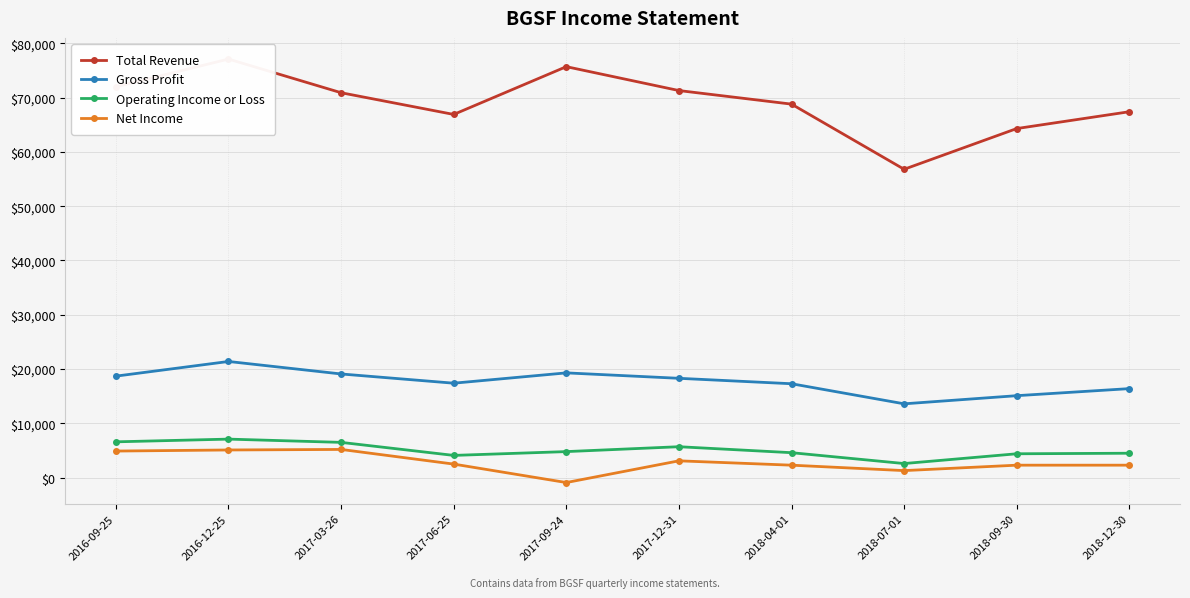

What is the label of the 9th point from the right?

2016-12-25